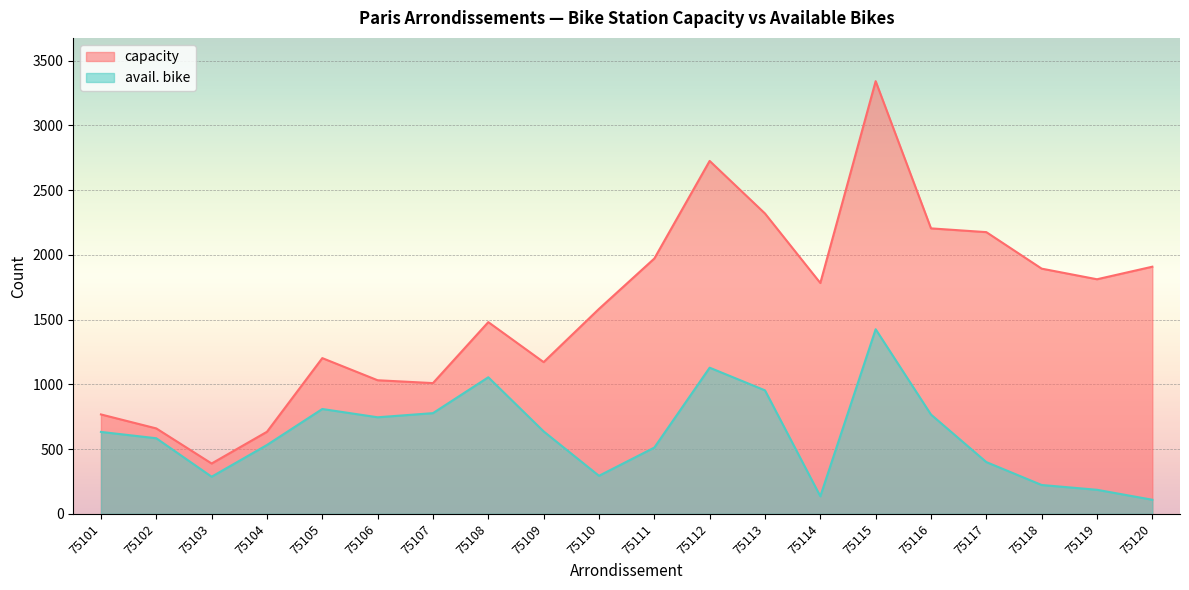

Reading left to right, what are all the values shown in this chart?

capacity: 75101=768	75102=660	75103=389	75104=634	75105=1203	75106=1032	75107=1010	75108=1481	75109=1172	75110=1583	75111=1972	75112=2726	75113=2320	75114=1783	75115=3342	75116=2205	75117=2176	75118=1894	75119=1812	75120=1909
avail. bike: 75101=633	75102=584	75103=287	75104=532	75105=810	75106=746	75107=778	75108=1055	75109=637	75110=294	75111=512	75112=1129	75113=954	75114=136	75115=1426	75116=767	75117=400	75118=223	75119=186	75120=109